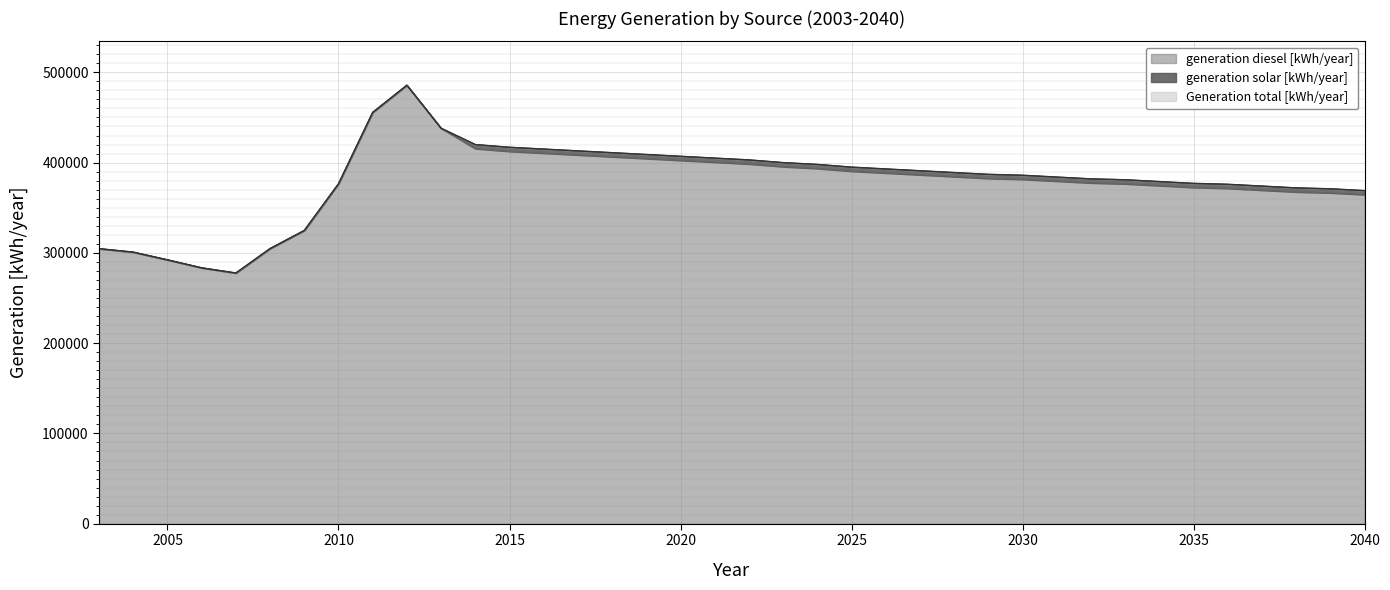

In generation diesel [kWh/year], how many points are lower than both neighbors (excluding endpoints)?

1